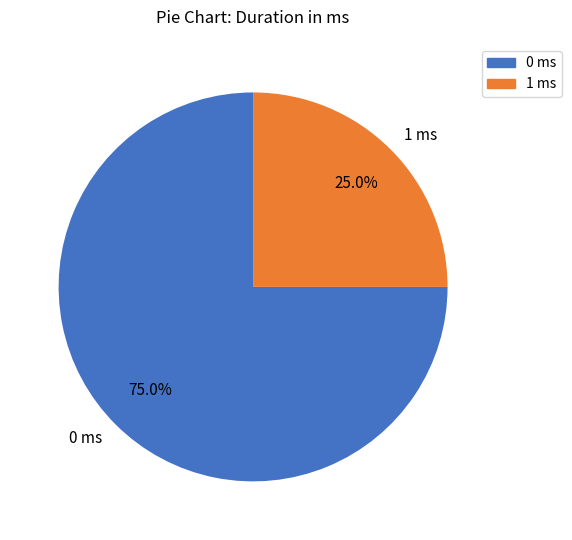

How many segments does this pie chart have?

2